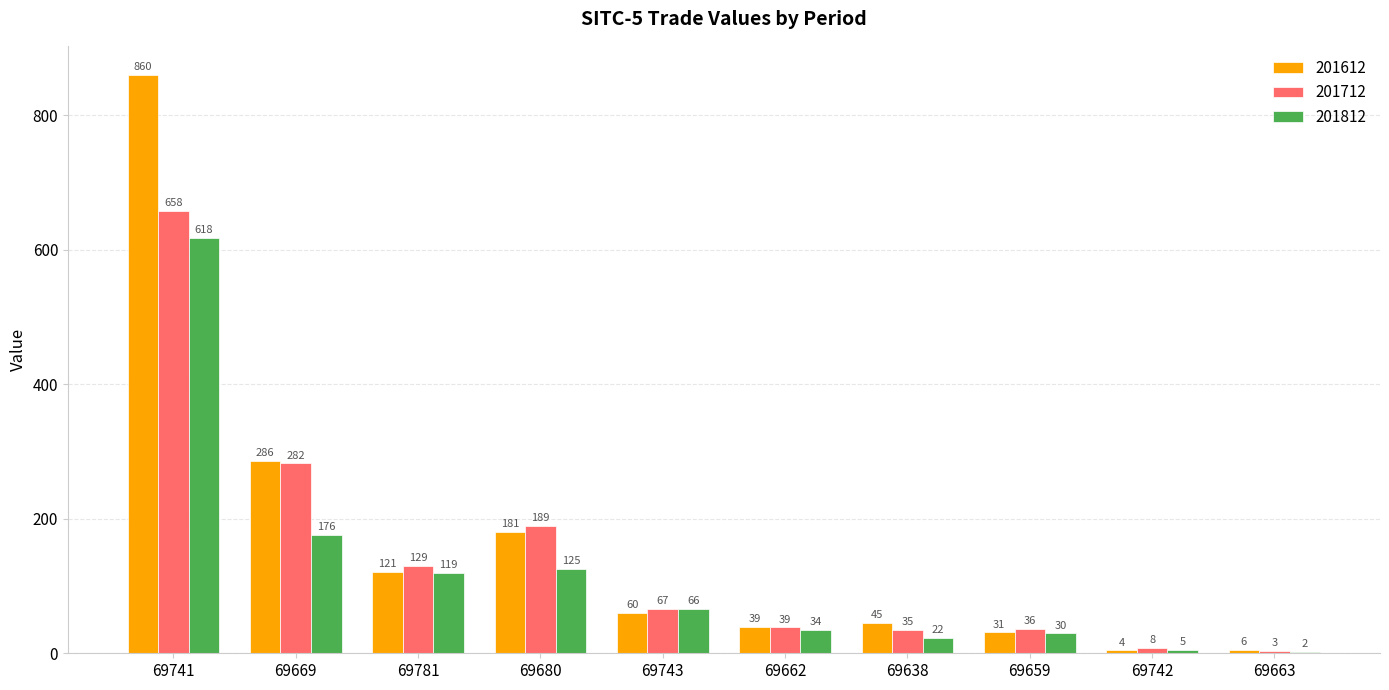

Reading left to right, transcribe all the data shown in this chart.

201612: 860.1	285.7	120.8	180.8	59.7	38.7	45.4	31.2	4.5	5.5
201712: 658.2	282.5	129.4	189.1	66.5	38.7	35.1	36.1	7.6	3.1
201812: 617.8	175.7	119.1	125.2	66.3	34.4	22.5	29.5	4.9	2.2